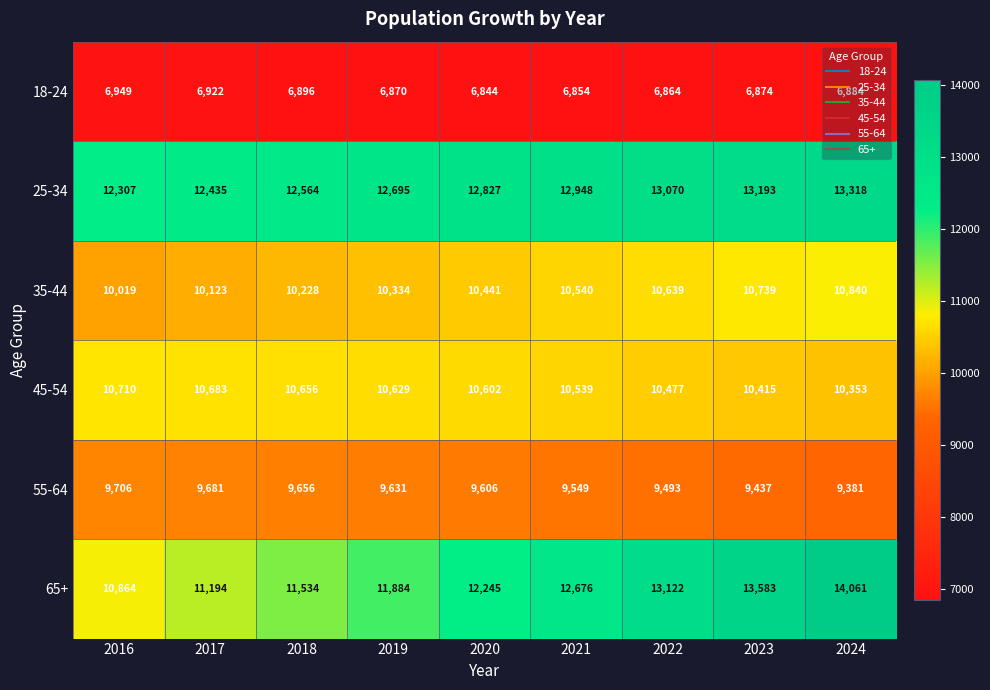

List the series in order of their peak value, highest first.

65+, 25-34, 35-44, 45-54, 55-64, 18-24